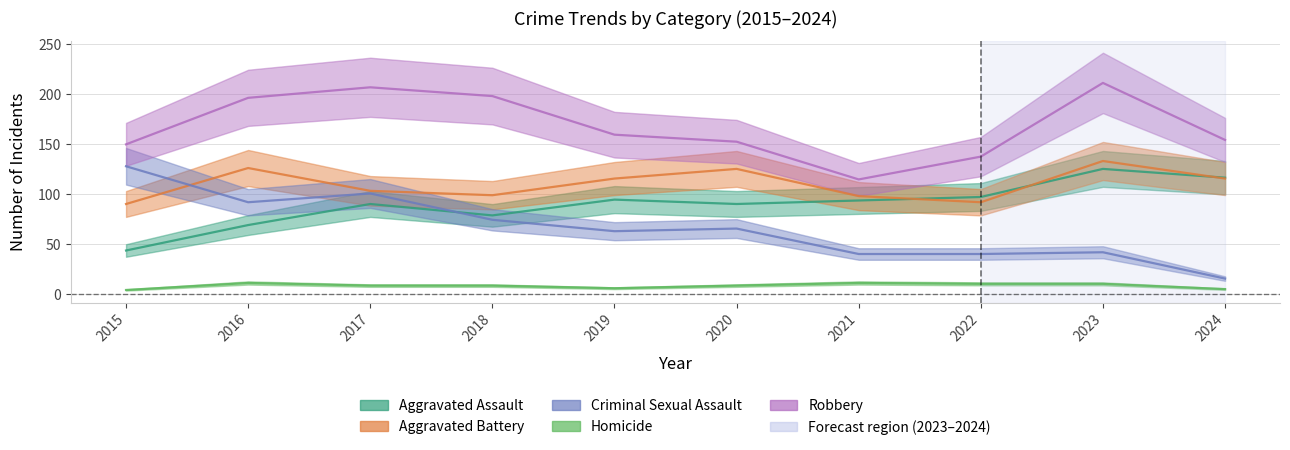

Where is Aggravated Battery nearest to the value 111?

2019